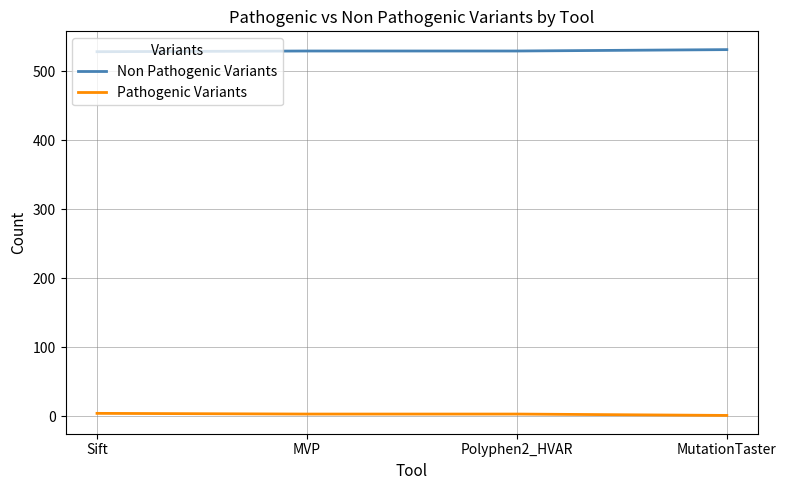

What is the minimum value for Non Pathogenic Variants?

528